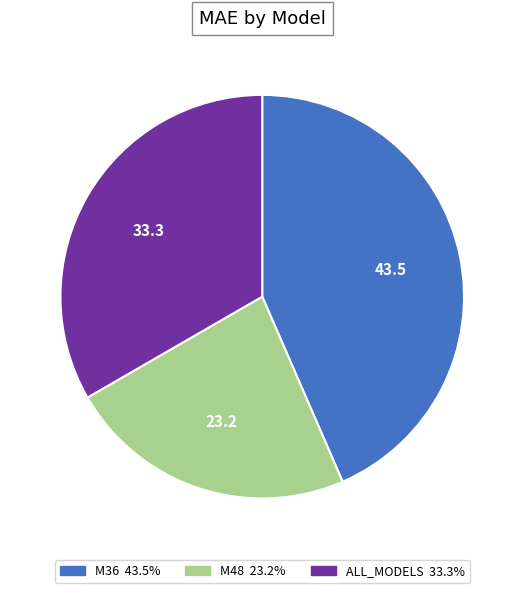

Is the sum of M48 and ALL_MODELS greater than half?

Yes